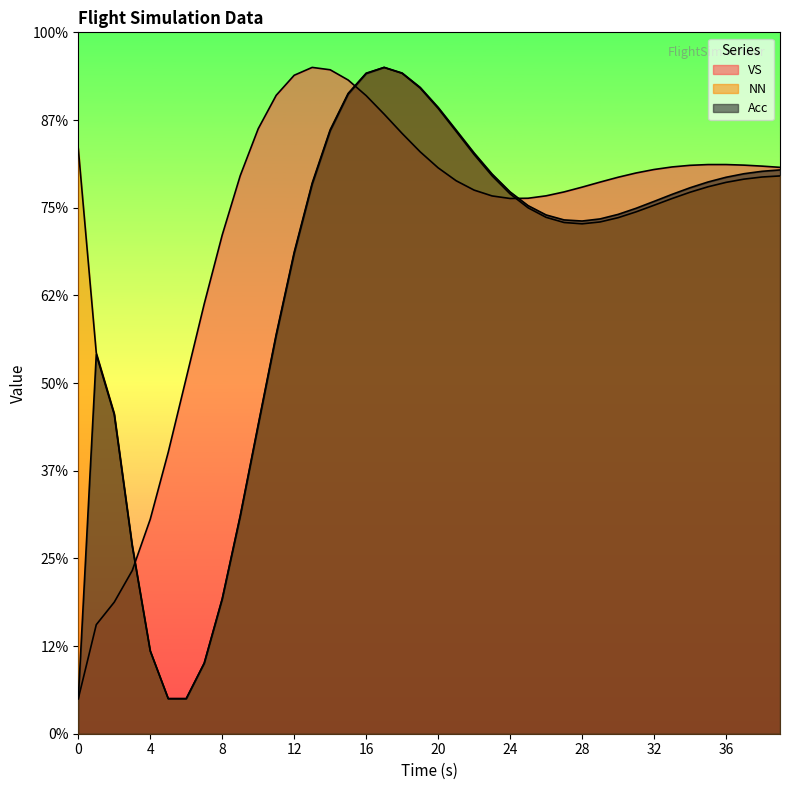

Read the Acc value at 3.

0.5